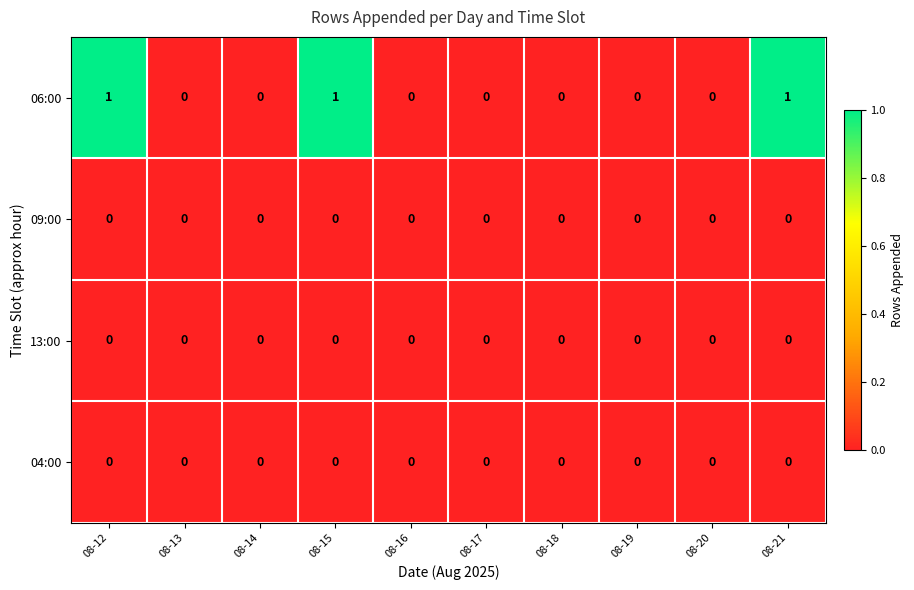

Which series has the largest range (max minus min)?

06:00